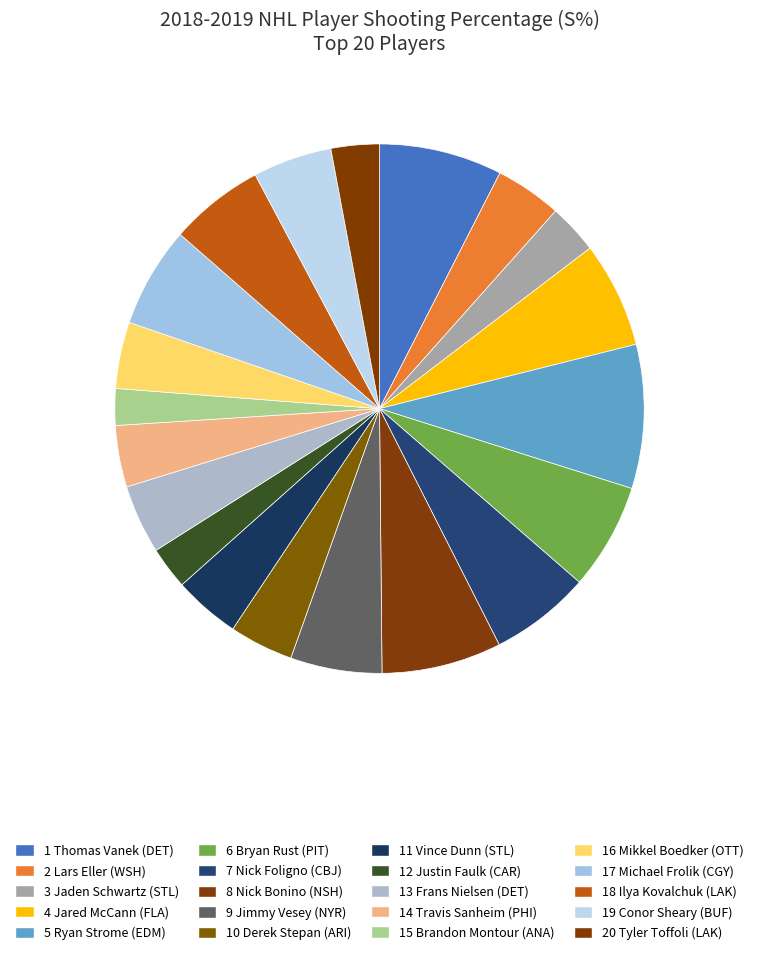

Is there a majority slice in this chart?

No